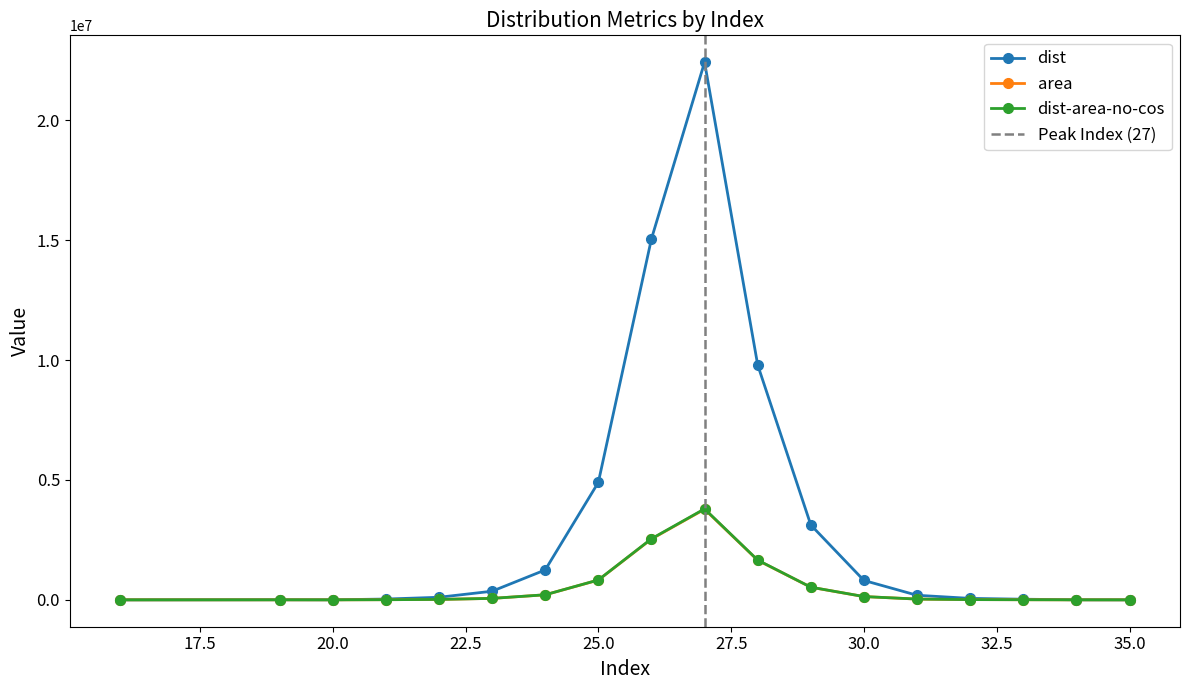

What is the difference between the second highest and minimum values in the dist-area-no-cos series?

2547109.9